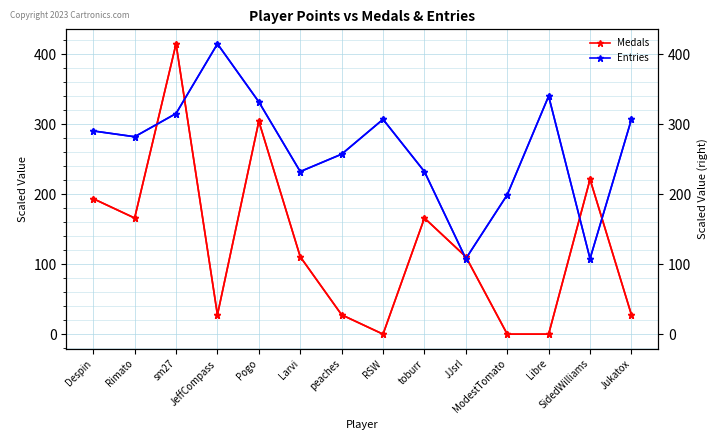

Is the value of Entries at Despin greater than the value of Medals at Jukatox?

Yes